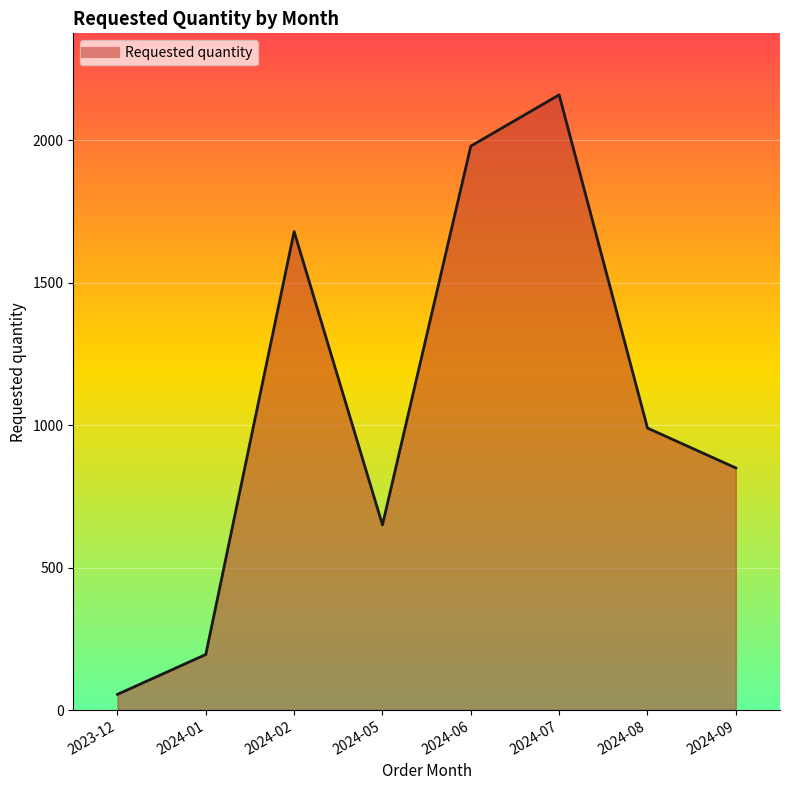

What is the sum of all values?

8560